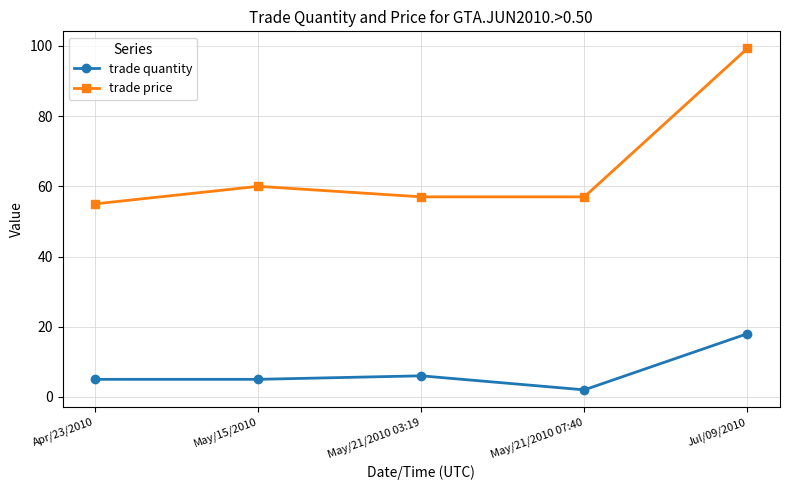

What is the difference between the highest and lowest values at May/21/2010 03:19?

51.0